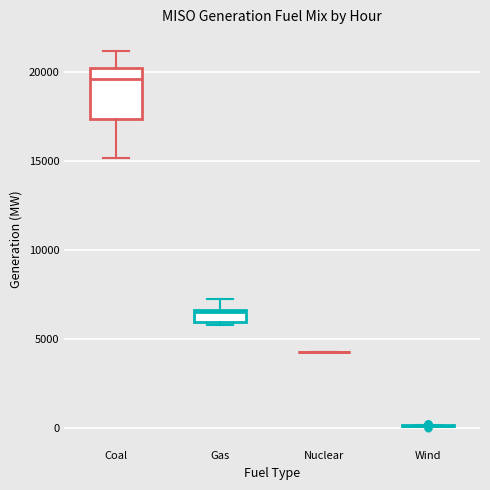

Where is the upper edge of the box for Coal on the y-axis? The values are not printed on the chart, so give them approximately, as read against the axis.

20500